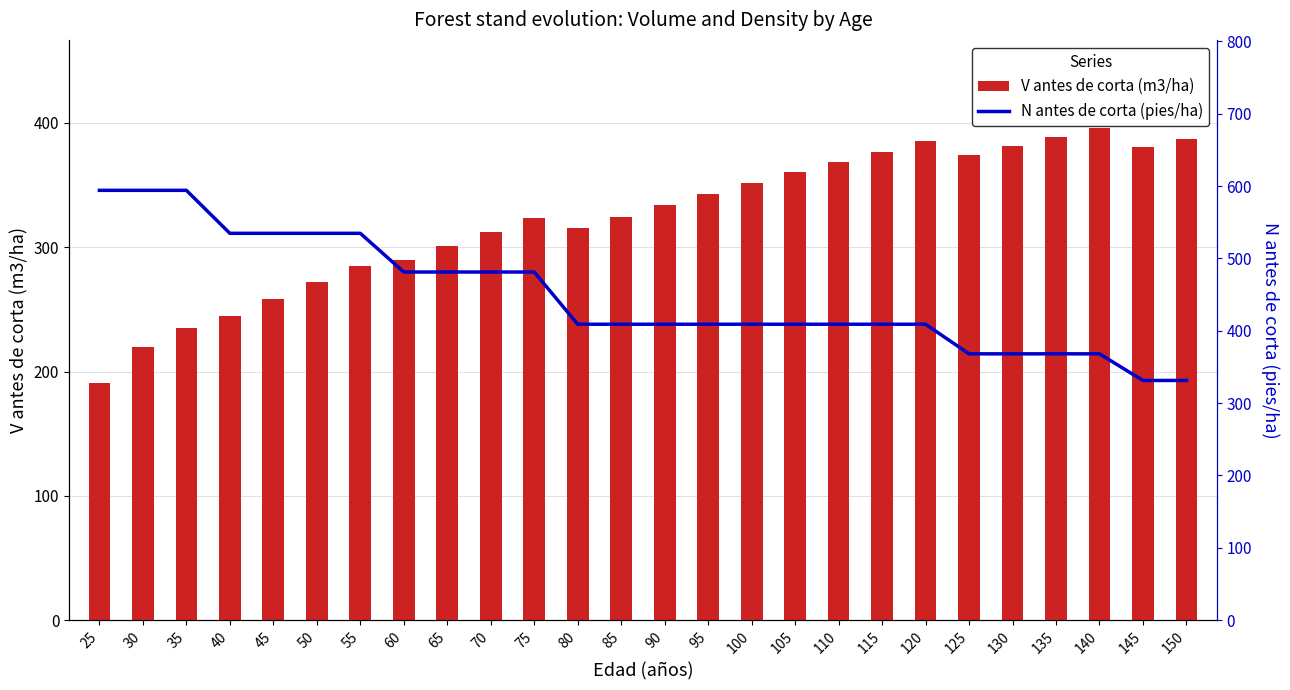

Which has a higher value, 135 or 75?

135